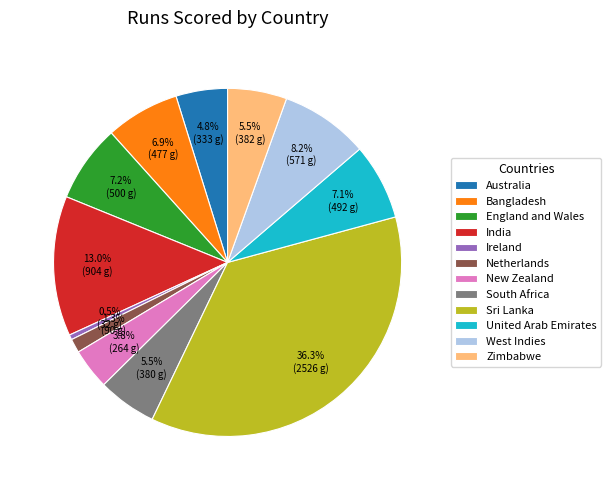

How many slices are in this pie chart?

12